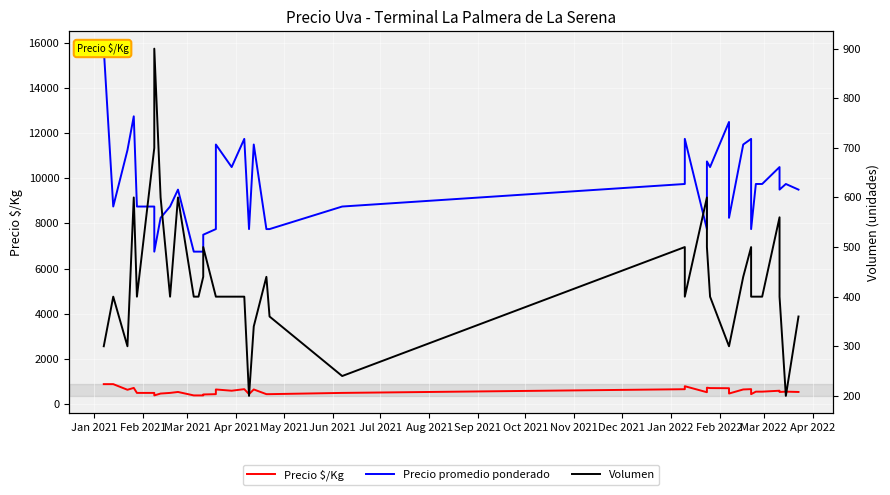

What is the minimum value for Precio $/Kg?

375